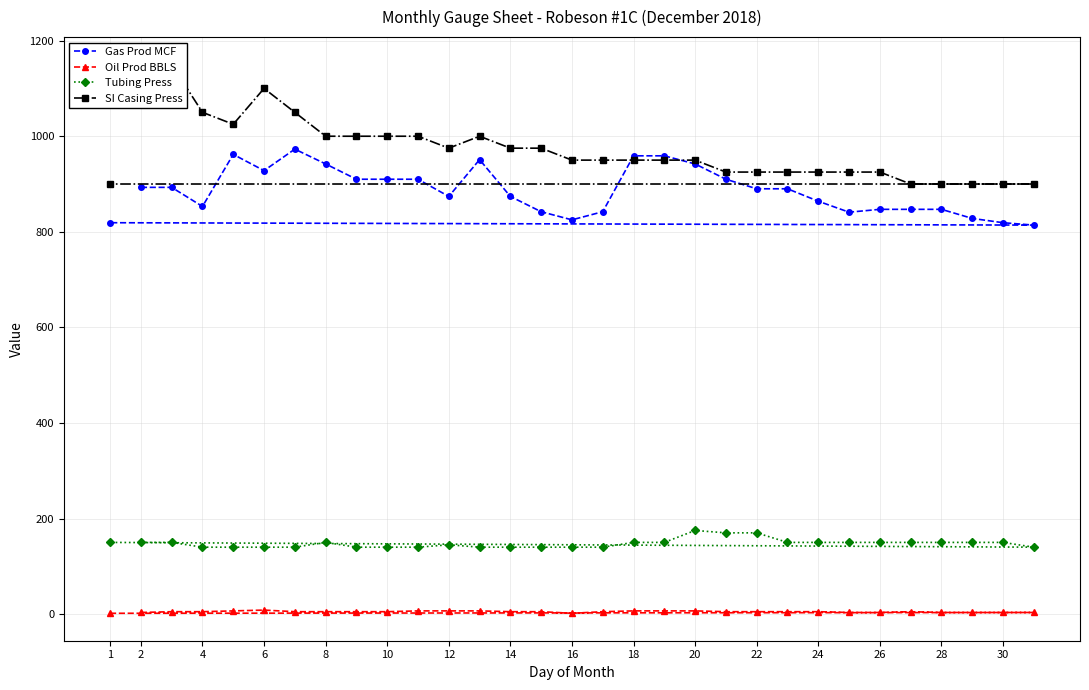

What is the minimum value for Tubing Press?

140.0